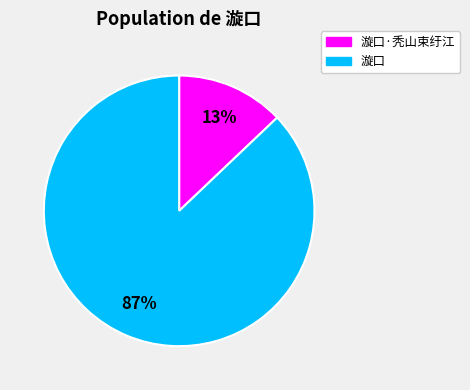

What percentage is the 漩口·秃山束纡江 slice, to the nearest percent?

13%